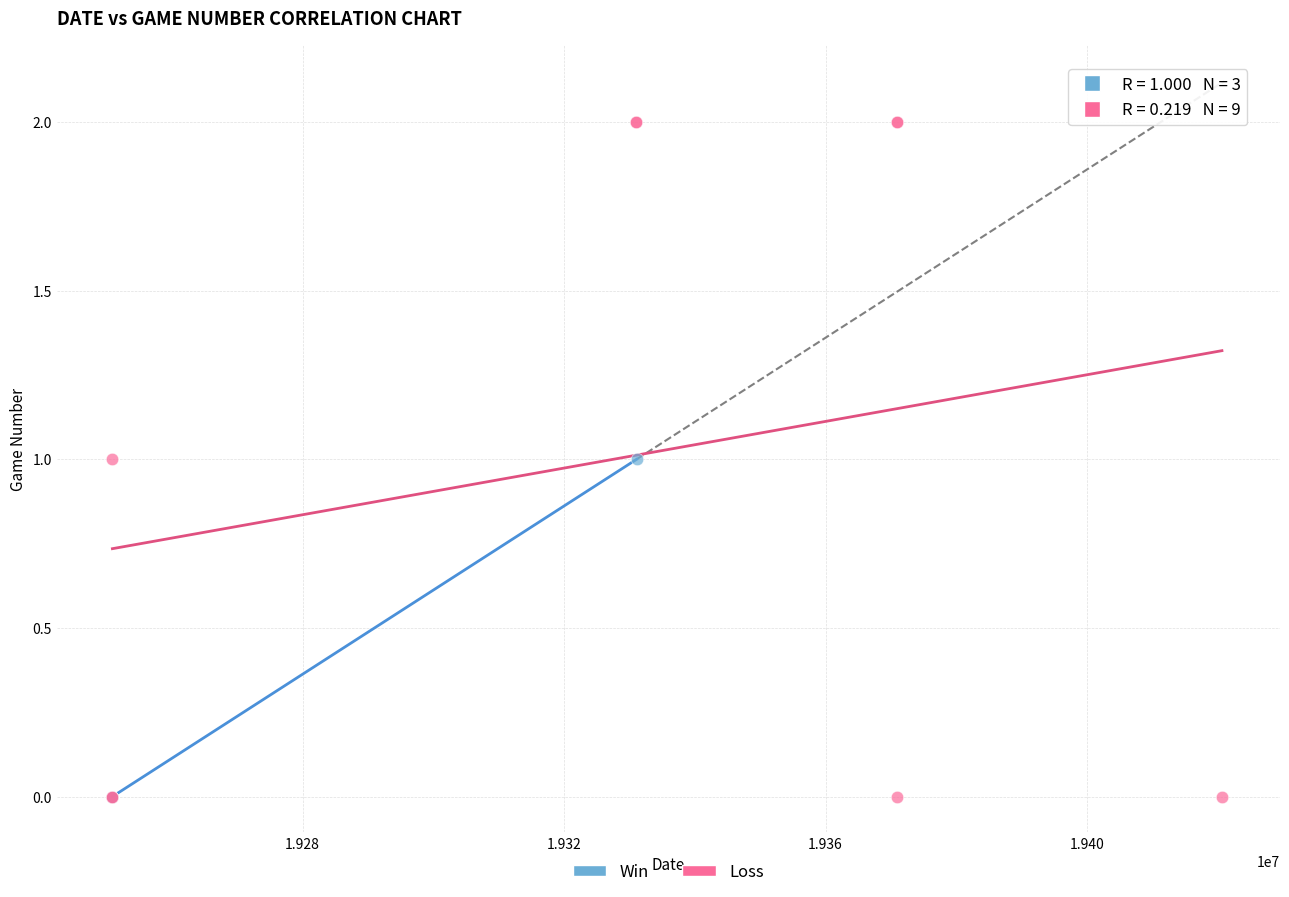

Which series has the widest spread of Y values?

Loss